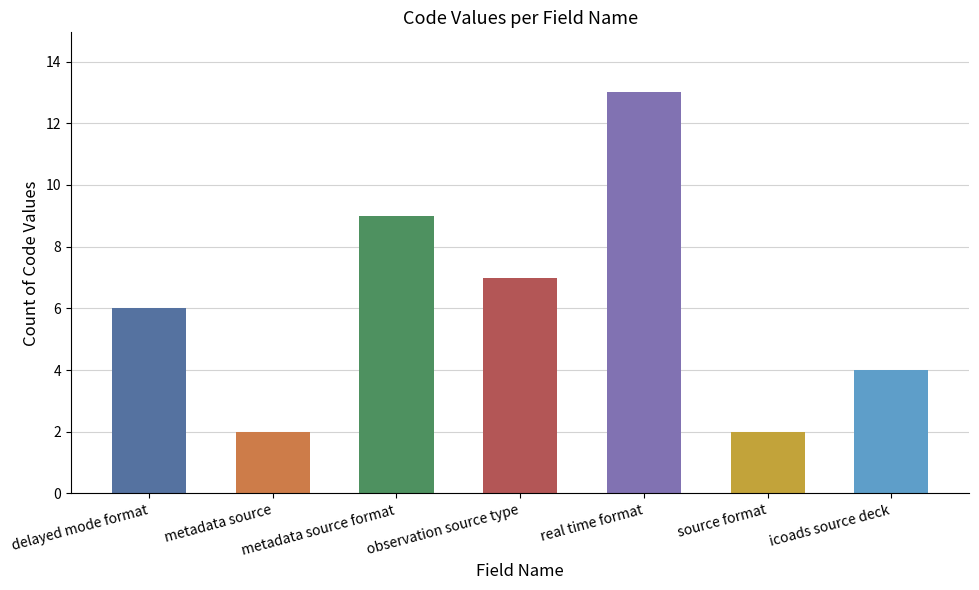

Approximately how many times larger is the value at metadata source compared to observation source type?

0.3